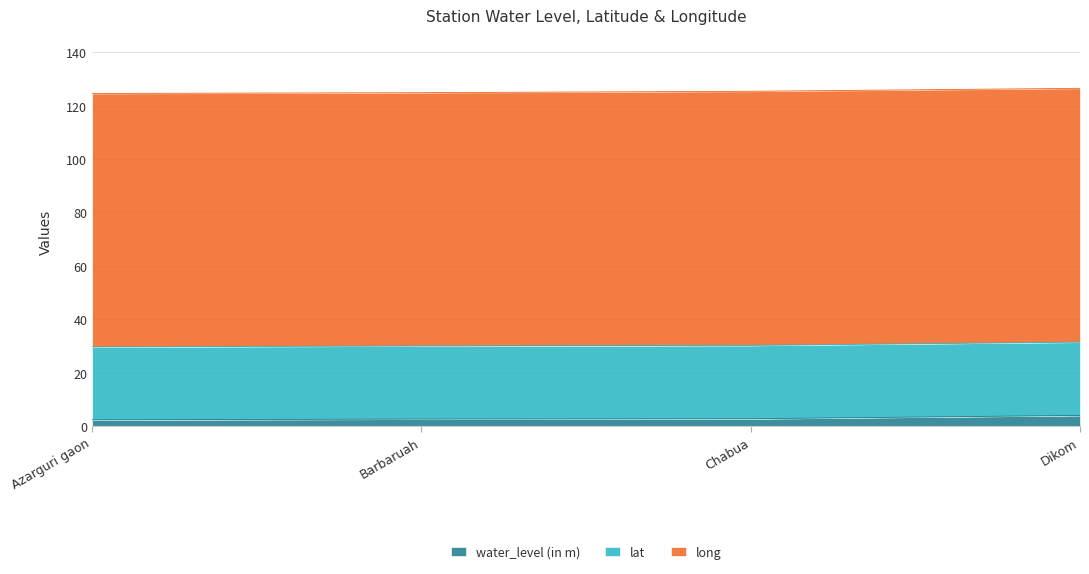

What is the total value across all series at Azarguri gaon?

124.6